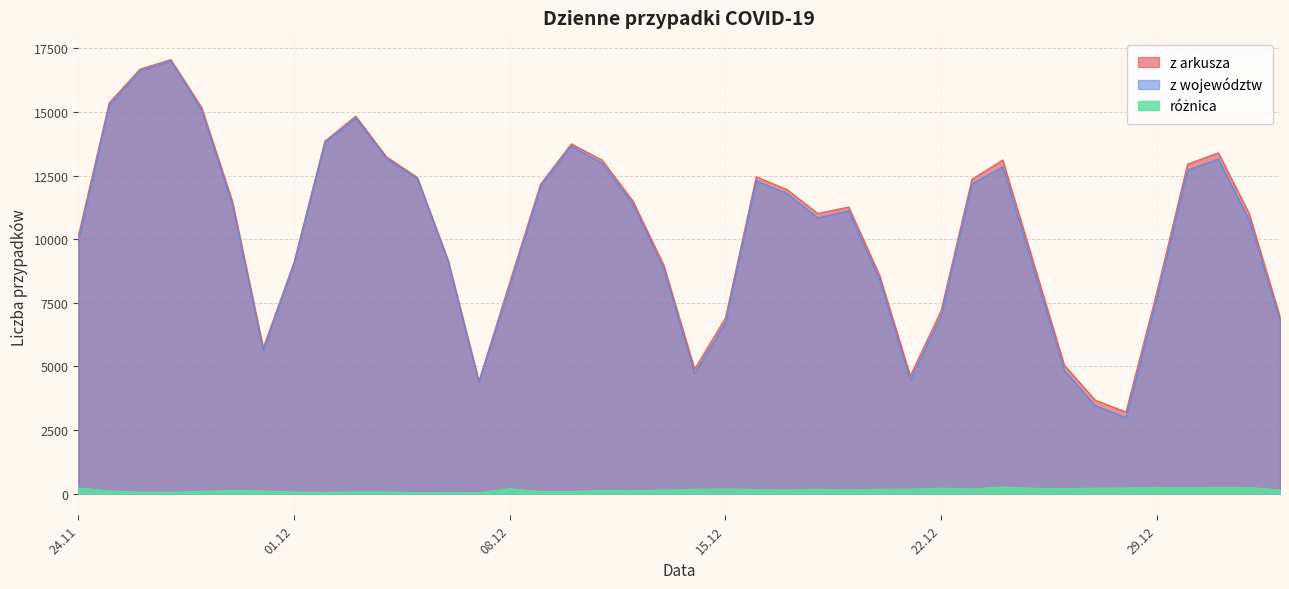

How many interior local valleys does the z arkusza series have?

6